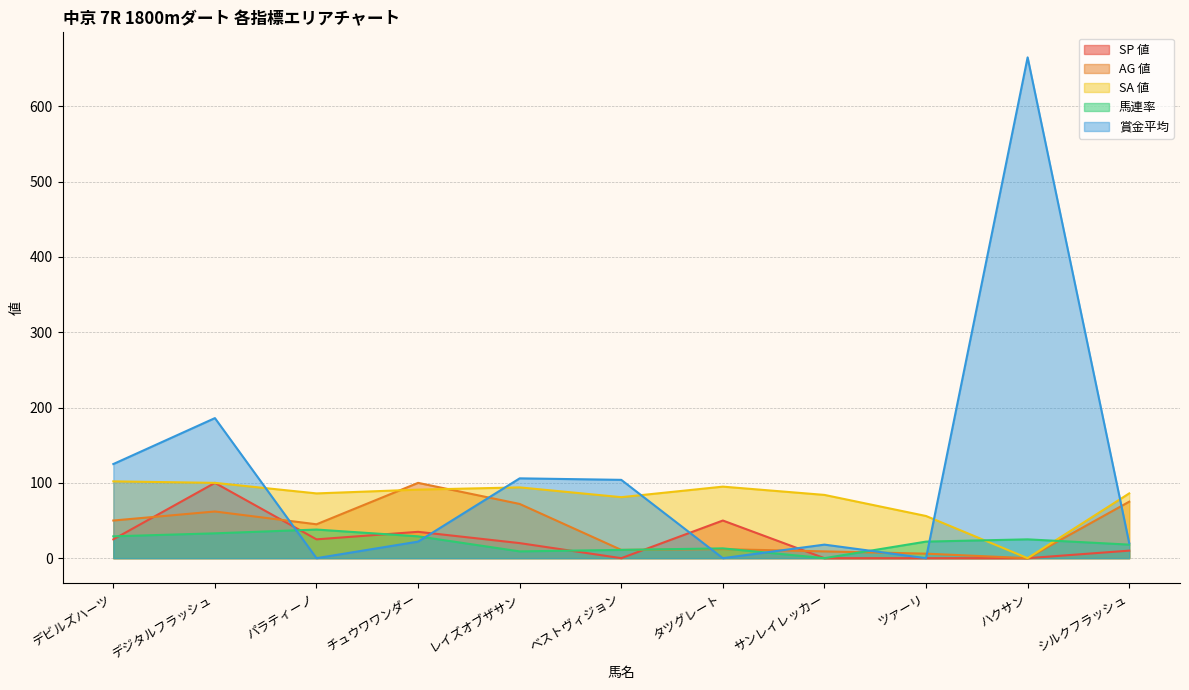

What is the sum of the 馬連率 values at パラティーノ and シルクフラッシュ?

56